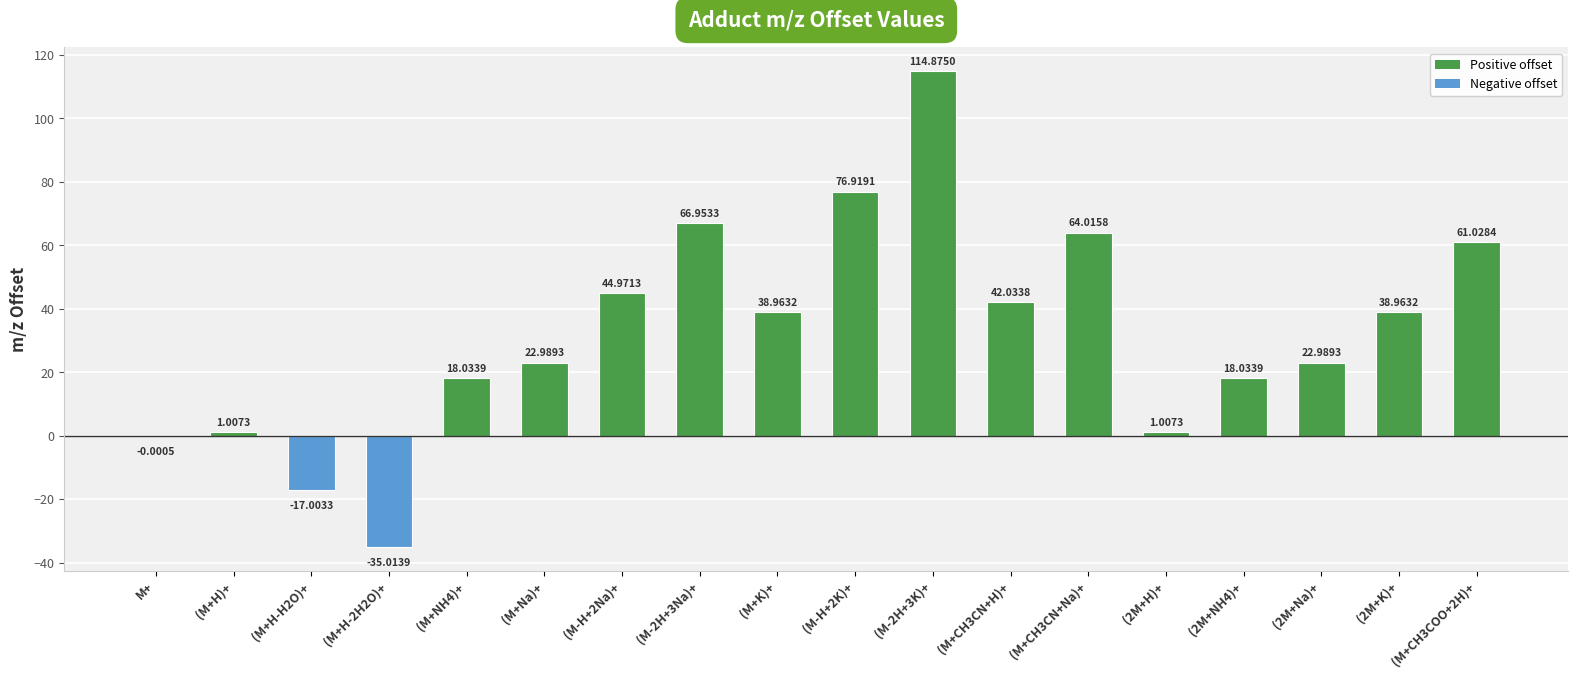

At which label does the data first exceed 38?

(M-H+2Na)+